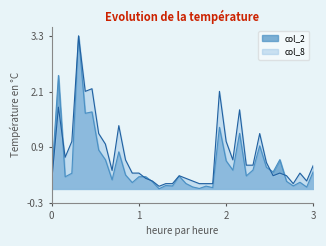

What is the average value of the col_2 series?

0.5